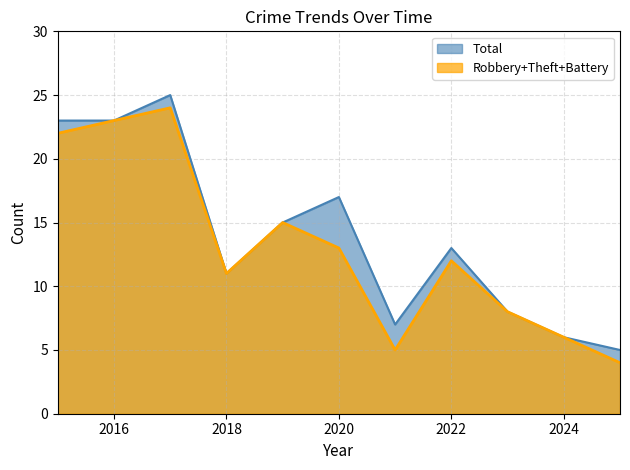

The Aggravated Battery series shows 3 at 2017. True or false?

False